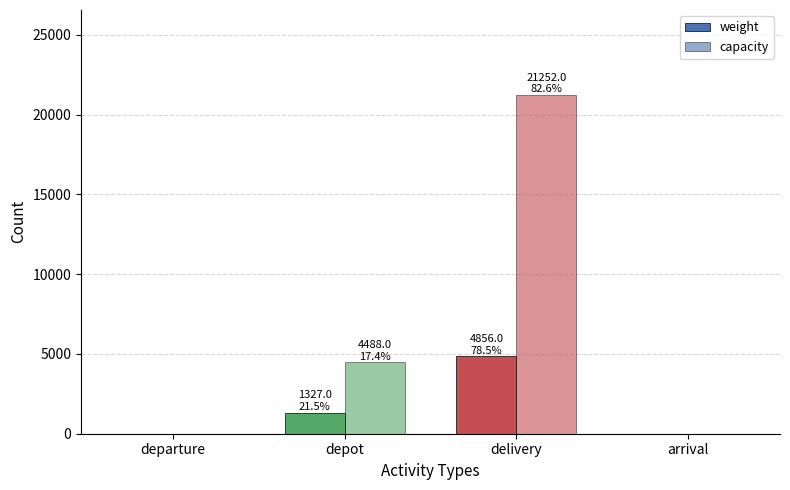

How many data points does each series have?

4